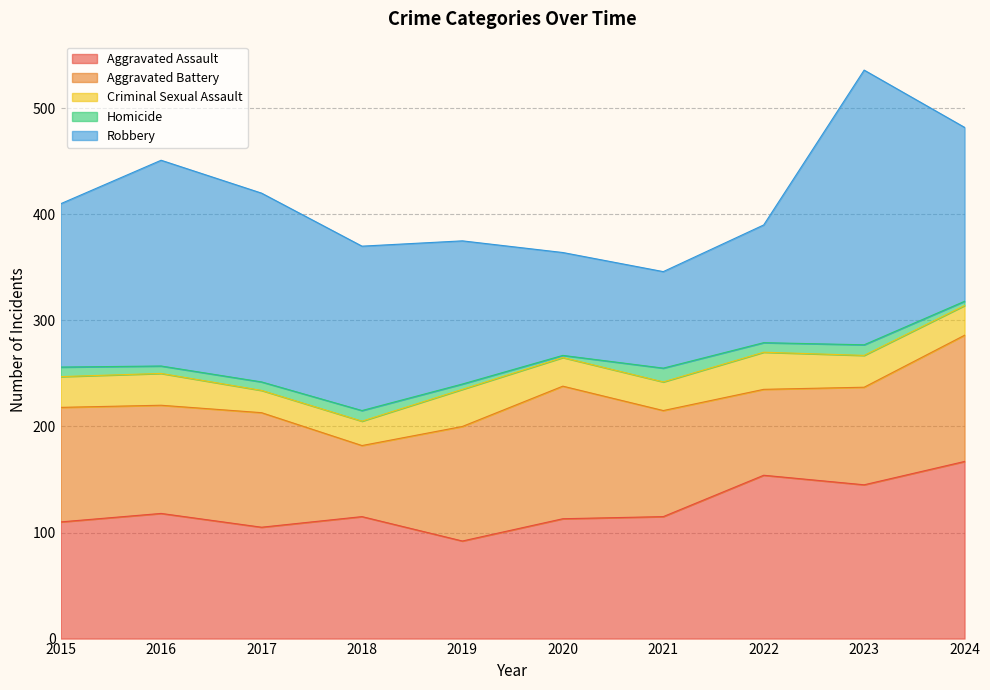

Where does the Criminal Sexual Assault series first go above 29?

2016